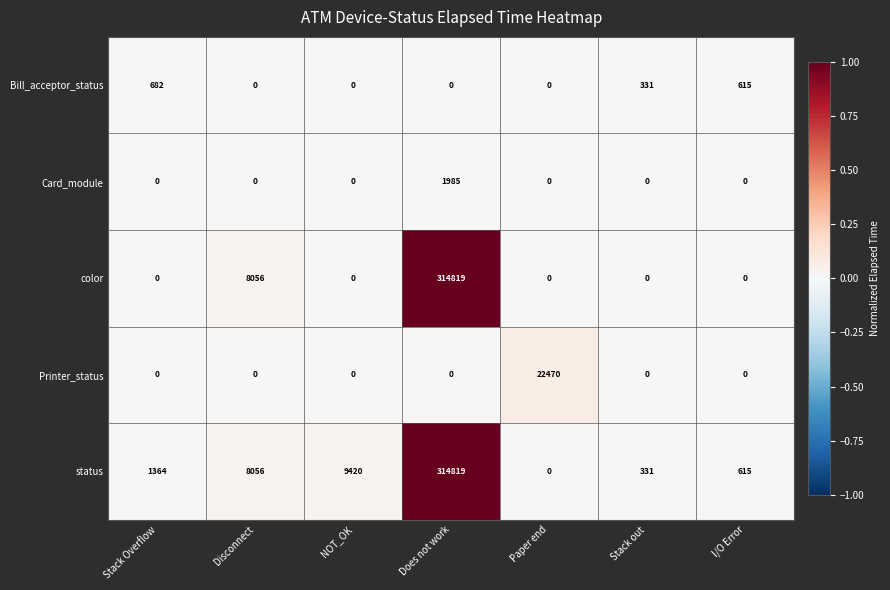

The value of Bill_acceptor_status at Paper end is 263. True or false?

False